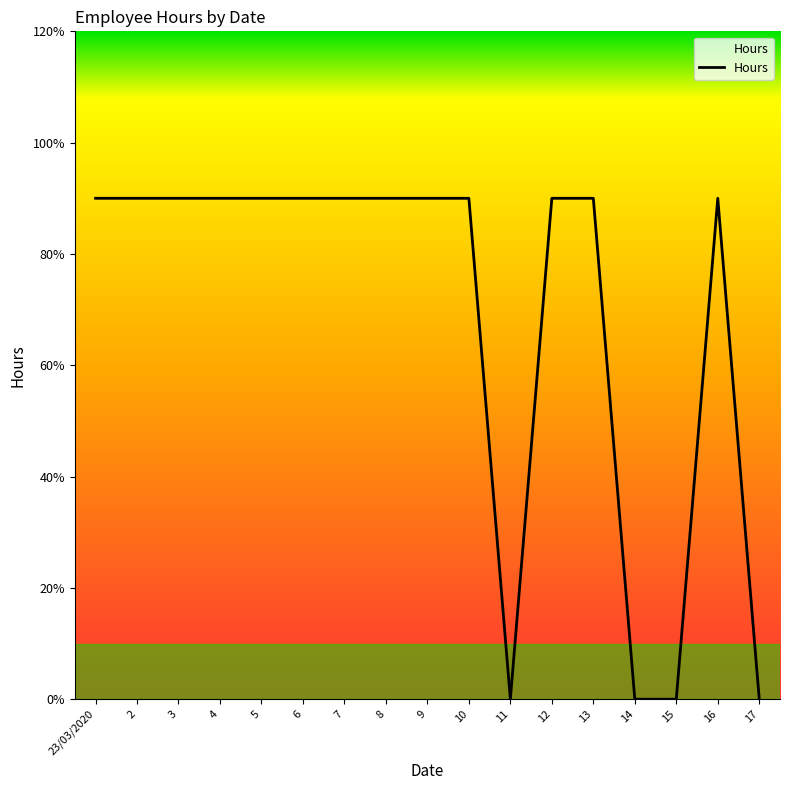

What is the difference between the maximum and second lowest values?

9